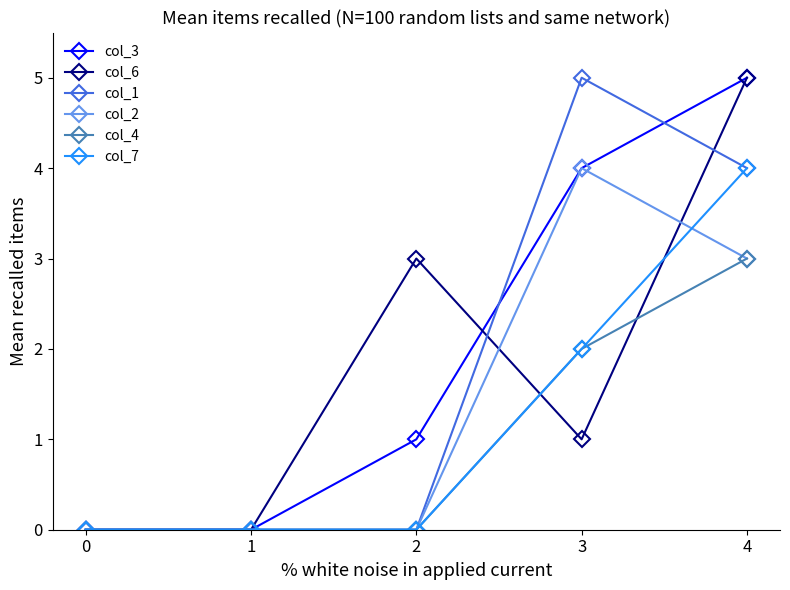

True or false: col_7 has more than 2 interior local peaks.

False